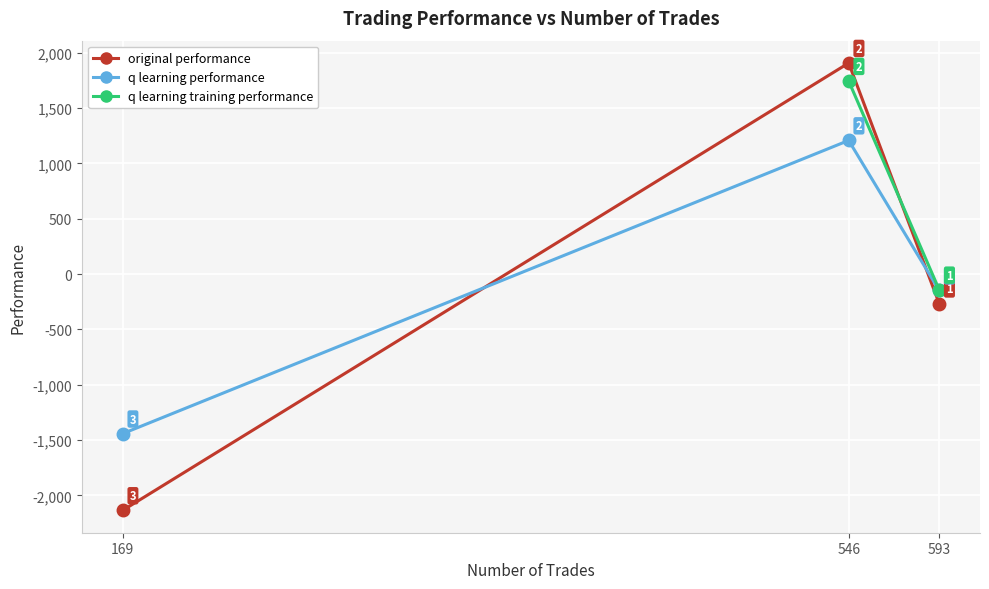

Is the value of original performance at 546 greater than the value of q learning performance at 593?

Yes